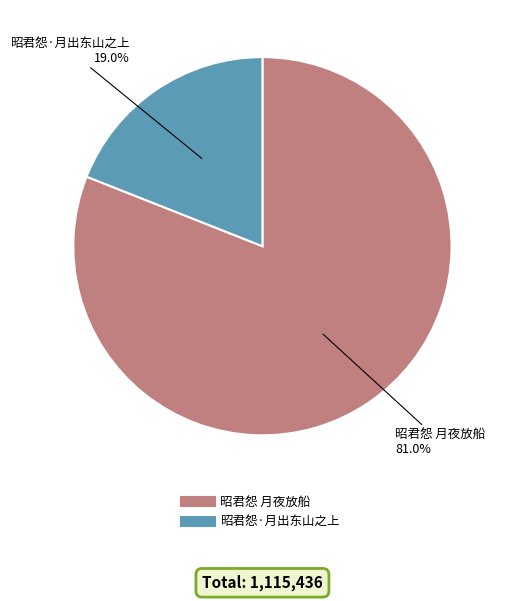

To the nearest percent, what is the average slice percentage?

50%